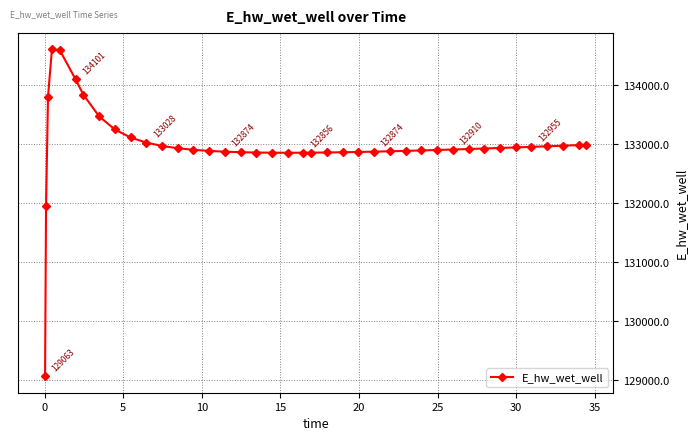

What is the sum of all values?

5319095.7